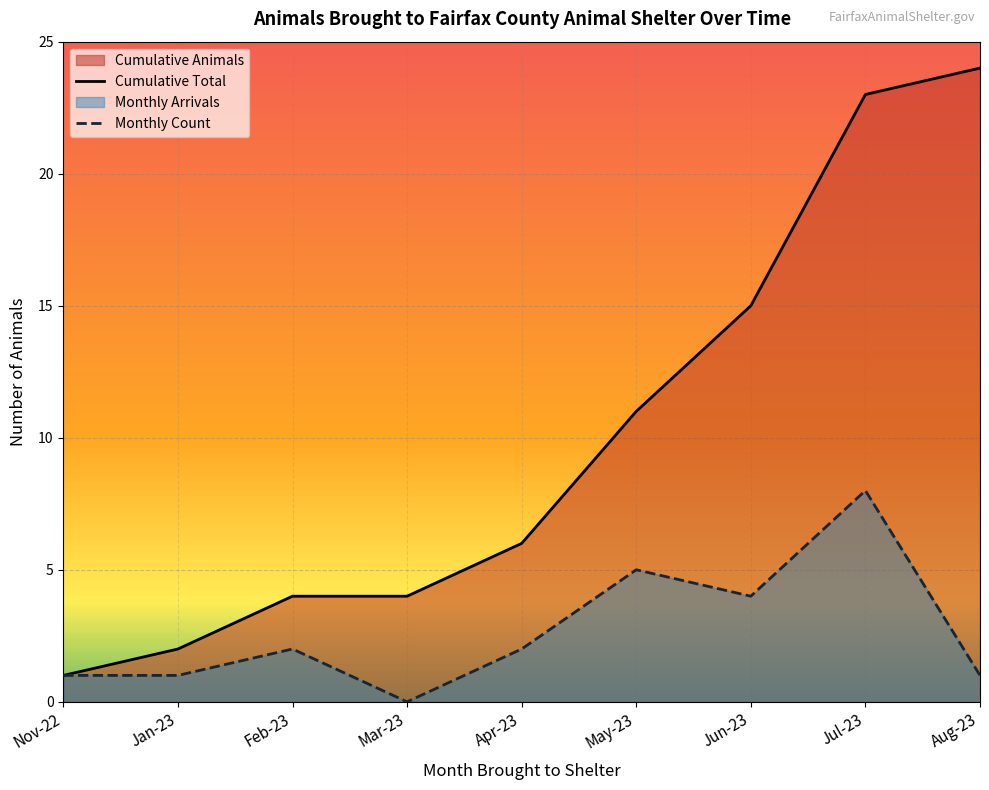

The value of Monthly Count at Mar-23 is 0. True or false?

True